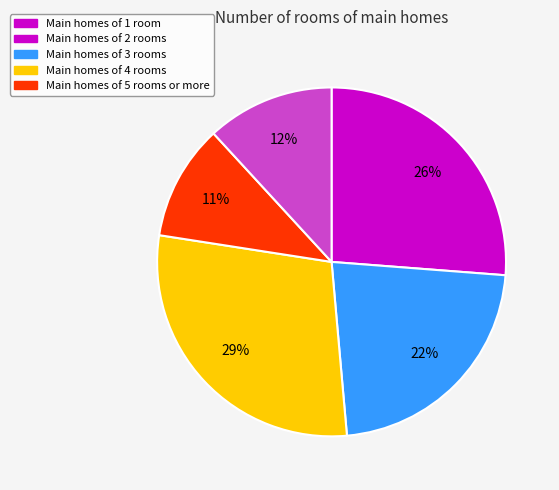

Is there any slice that represents more than half of the pie?

No